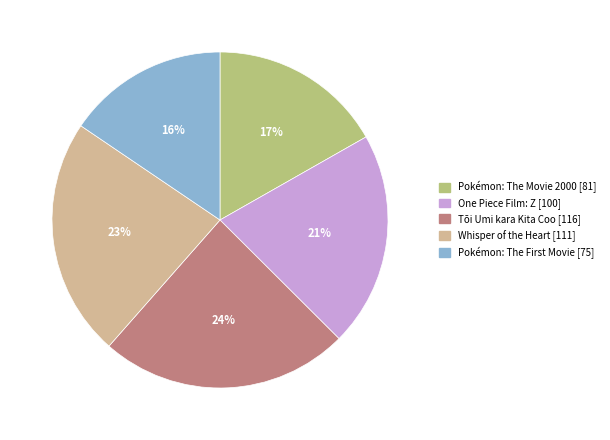

Approximately how many times larger is the value at Whisper of the Heart compared to Tōi Umi kara Kita Coo?

1.0